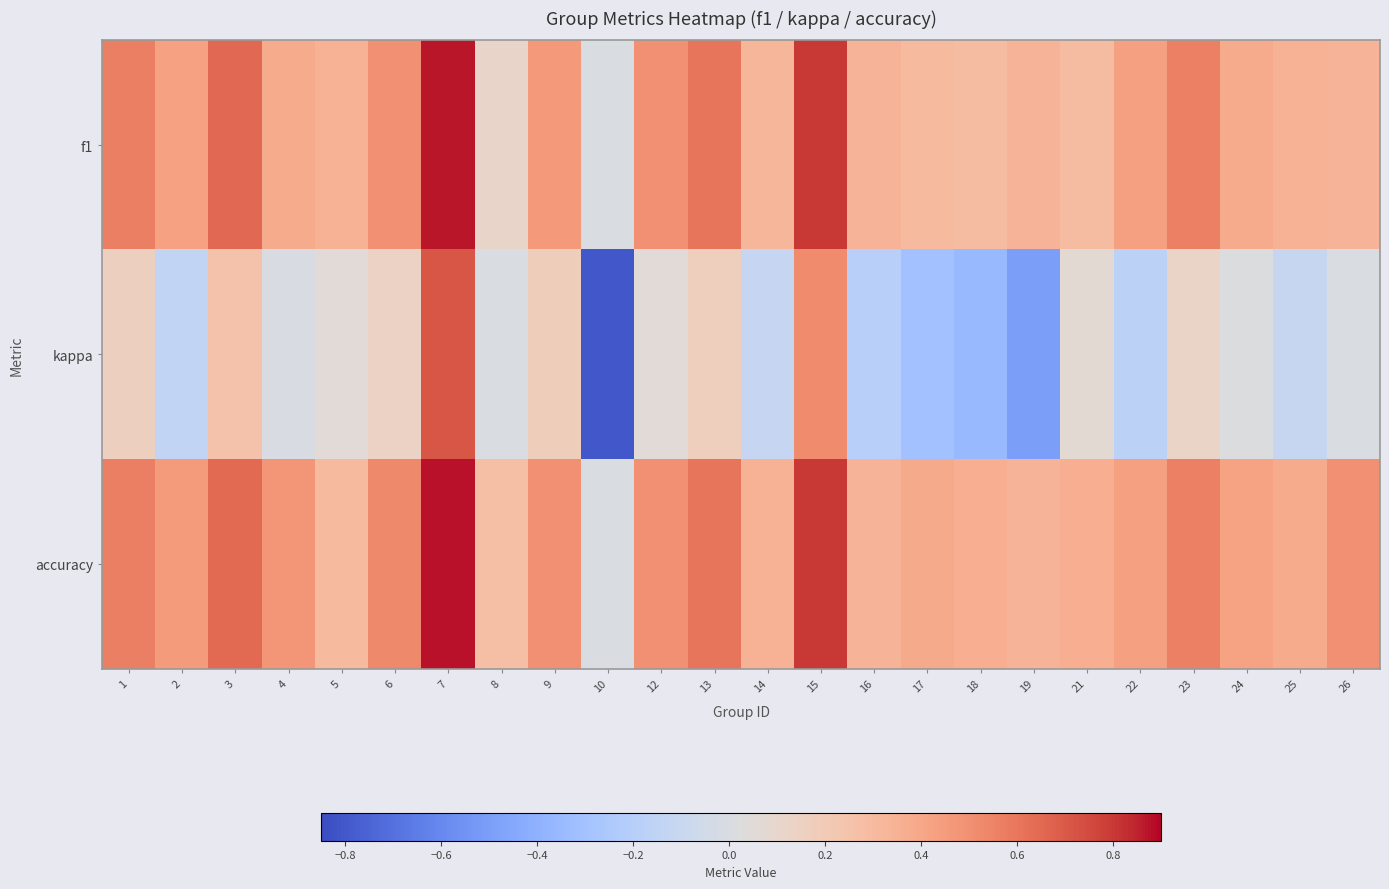

What is the total value across all series at 13?

1.4